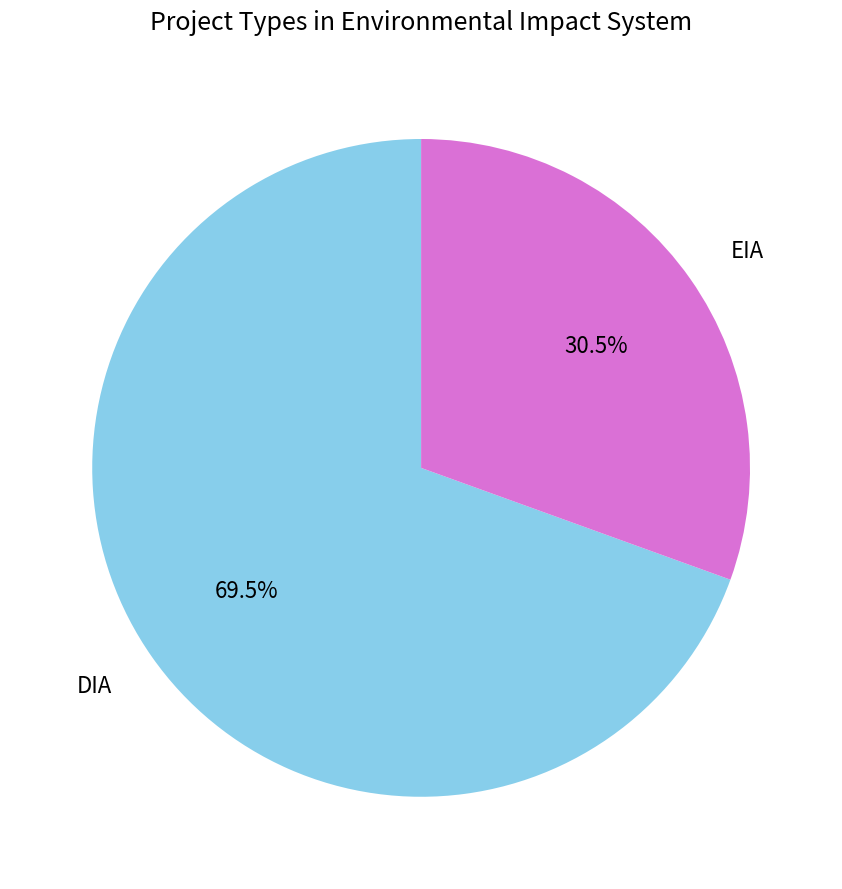

How many slices are in this pie chart?

2